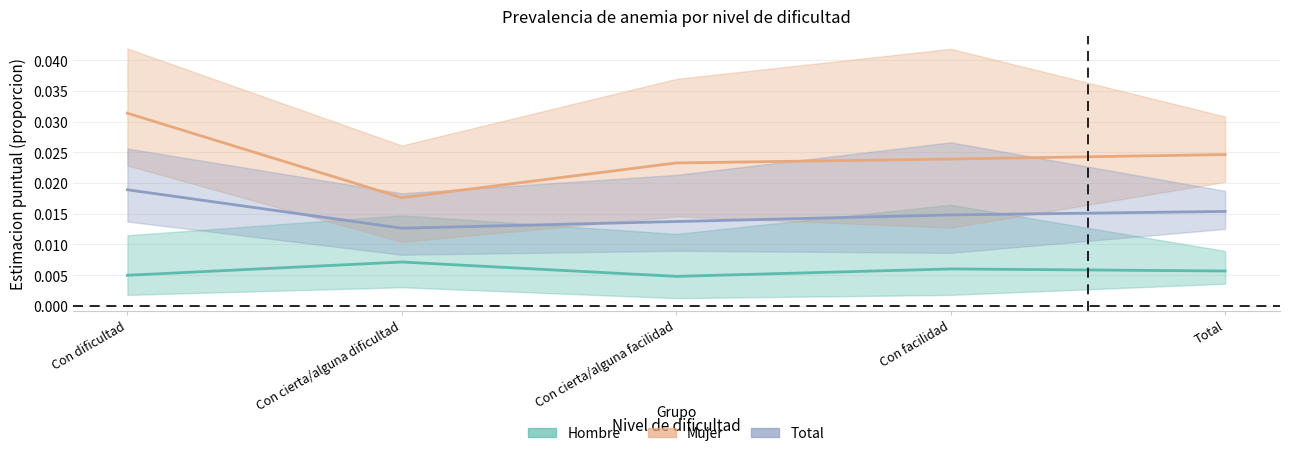

How many interior local valleys does the Mujer series have?

1